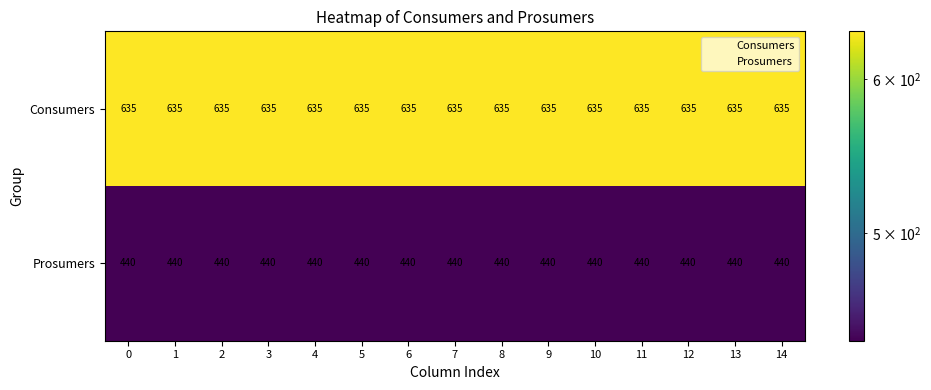

The value of Prosumers at 1 is 440. True or false?

True